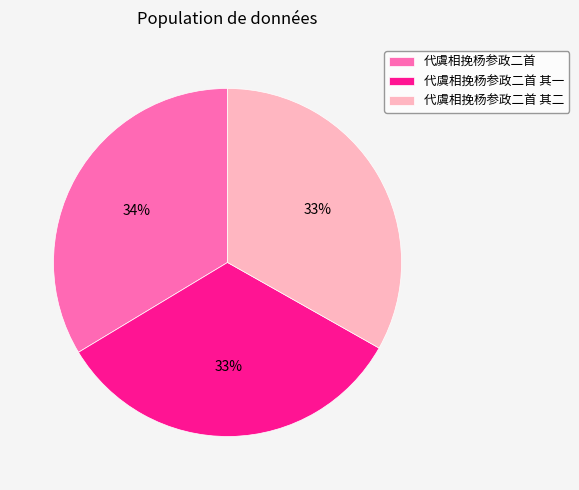

Is there any slice that represents more than half of the pie?

No